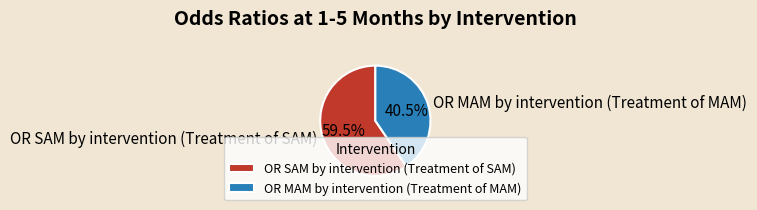

Count the number of slices in the pie.

2